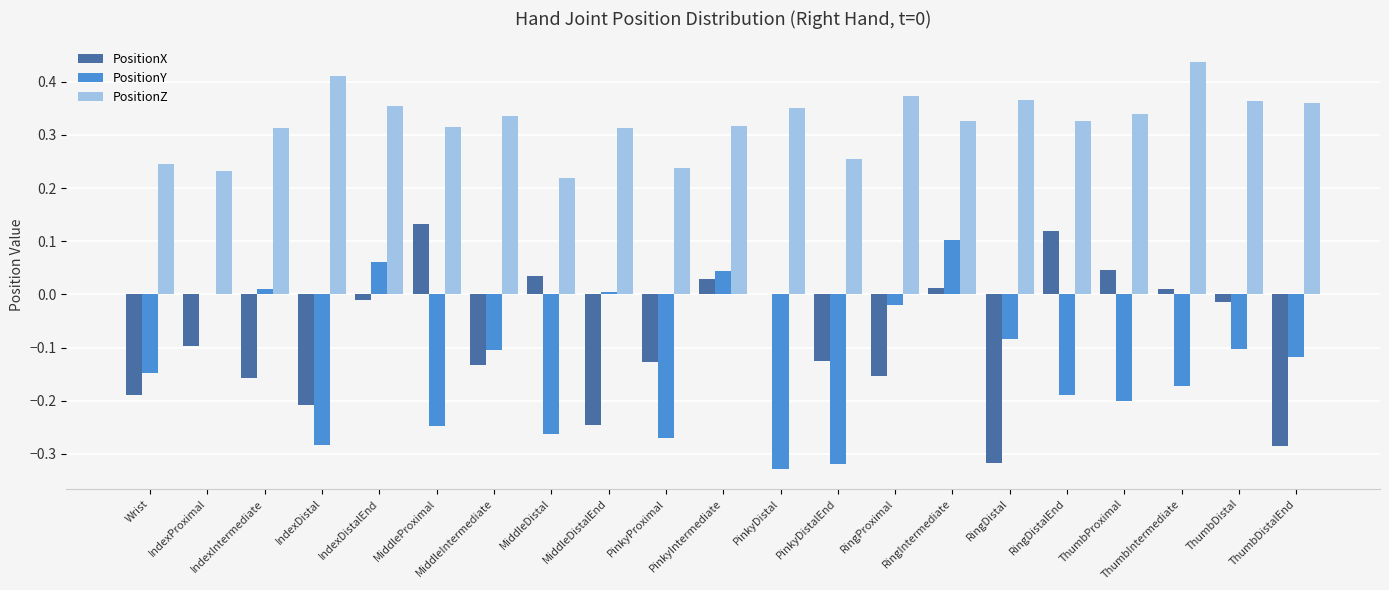

True or false: PositionY has a value of -0.1 at IndexDistal.

False